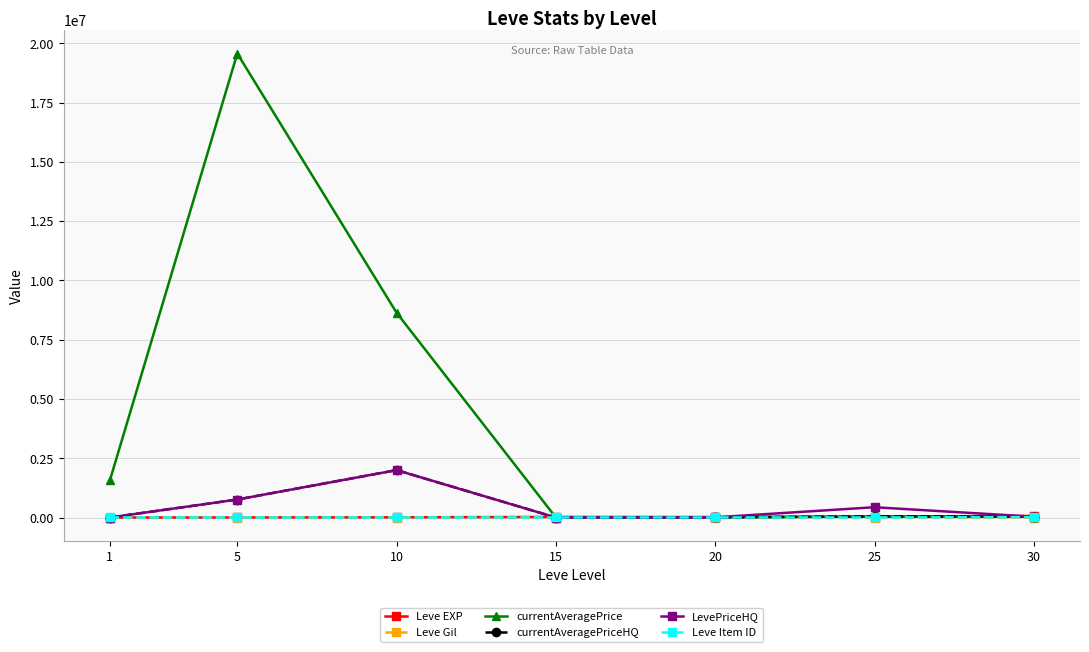

Which series has the largest total across all categories?

currentAveragePrice